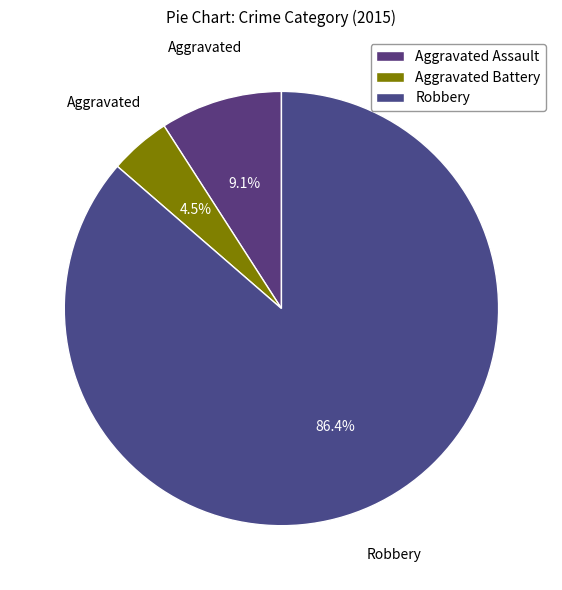

What is the change in value from Aggravated Battery to Robbery?

+18